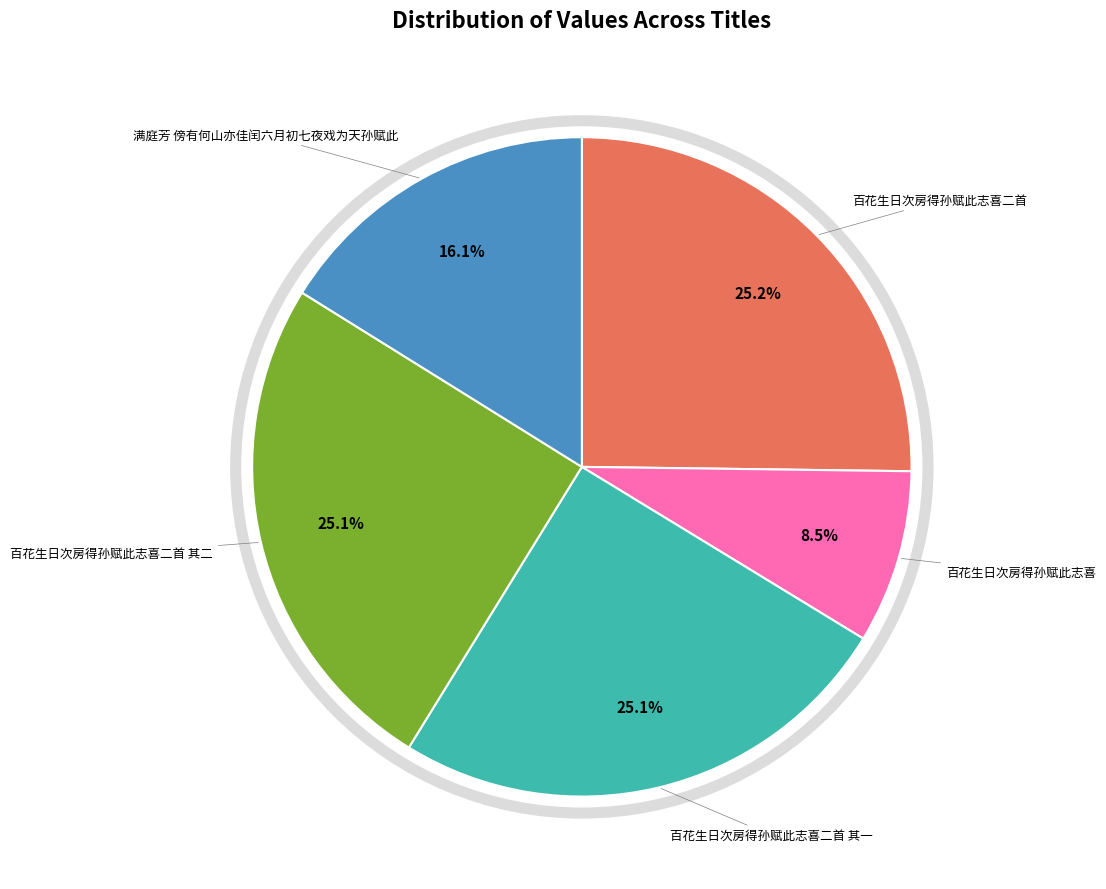

Is there any slice that represents more than half of the pie?

No